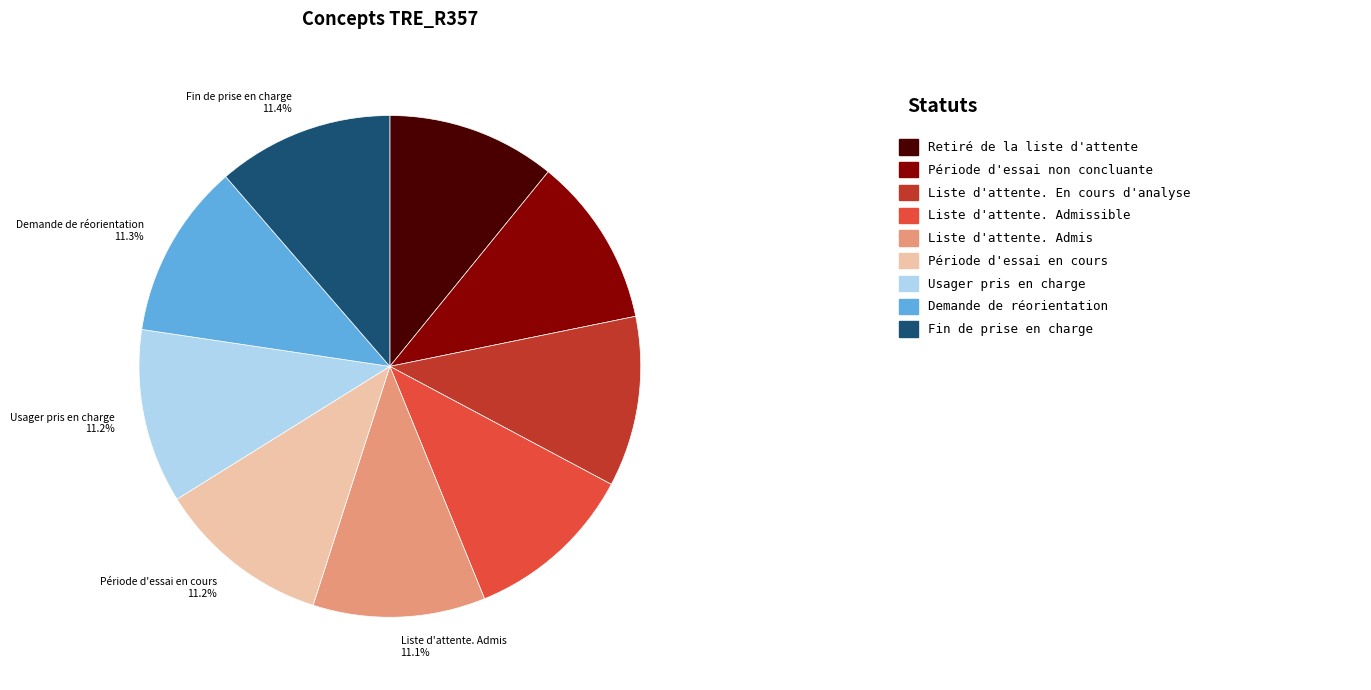

How many segments does this pie chart have?

9